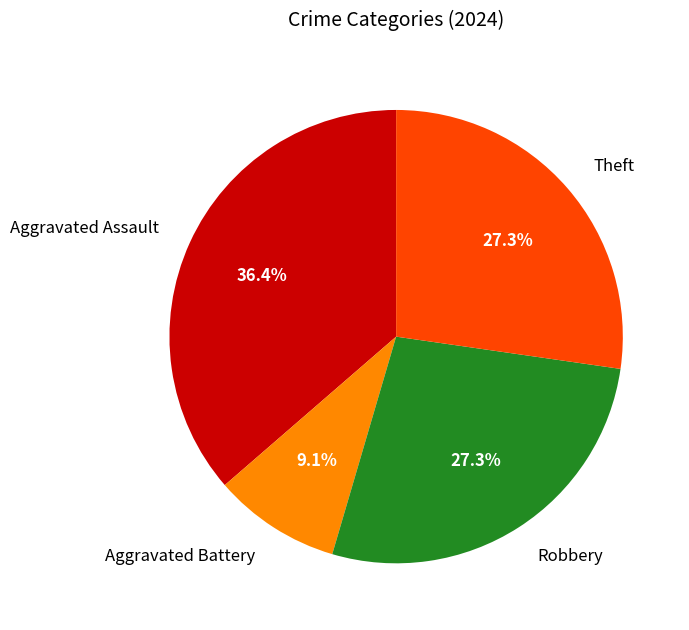

How many slices are in this pie chart?

4